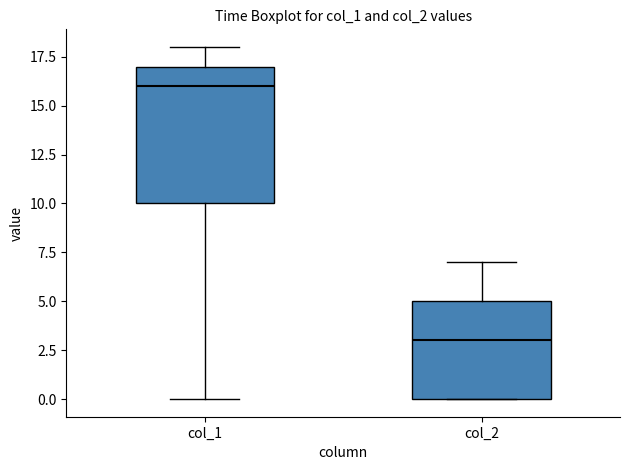

Reading left to right, read every box against the y-axis: the position of its median line, the range the box covers, and the ends of its whiskers. The values are not printed on the chart, so give them approximately, as read against the axis.

col_1: median 16, box 10 to 17, whiskers 0 to 18
col_2: median 3, box 0 to 5, whiskers 0 to 7